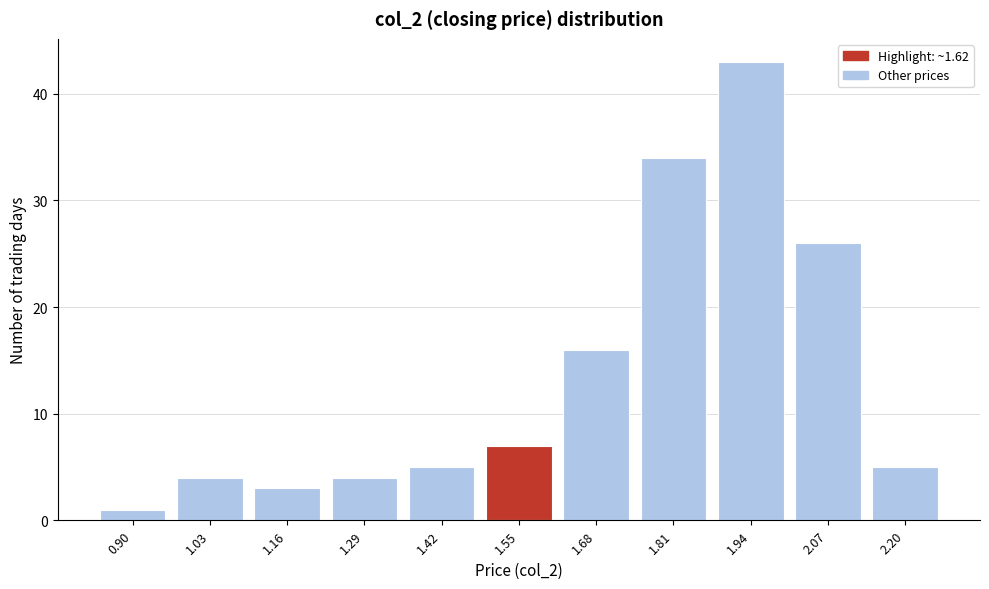

Reading left to right, extract all data points from this chart.

1	4	3	4	5	7	16	34	43	26	5